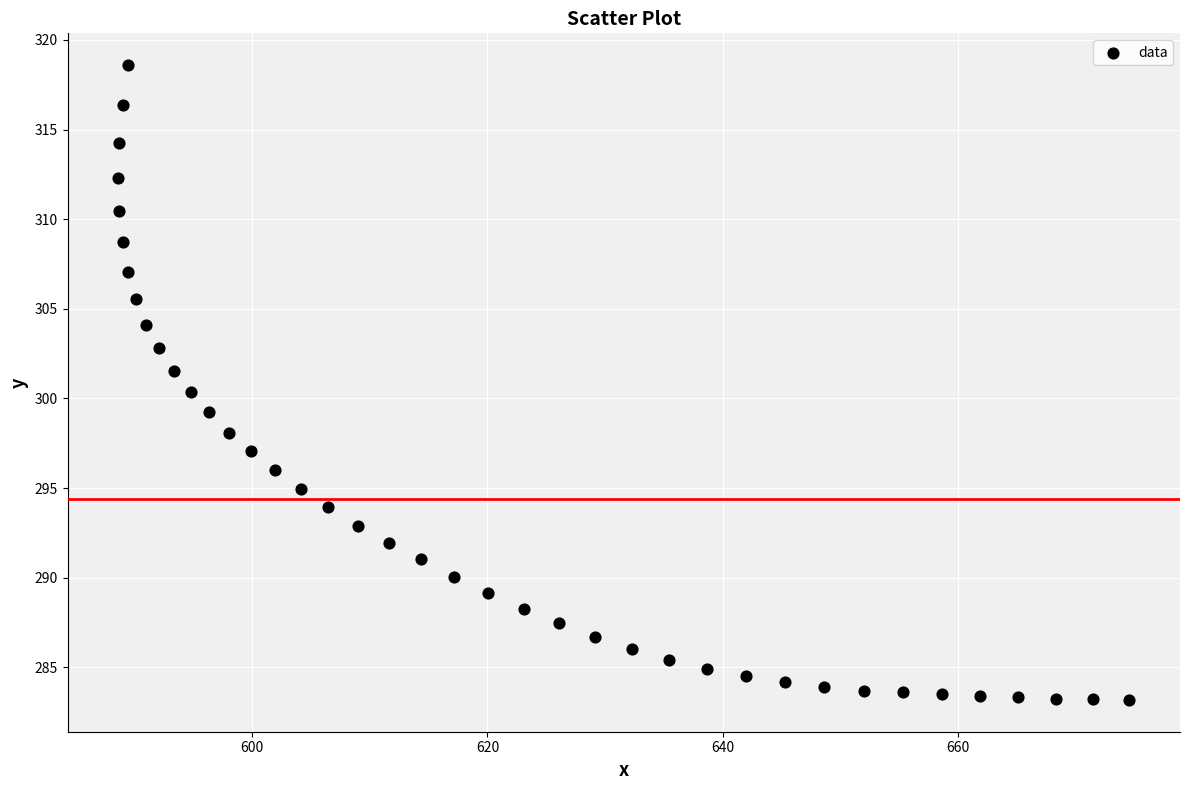

What is the range of X values (max minus min)?

85.9